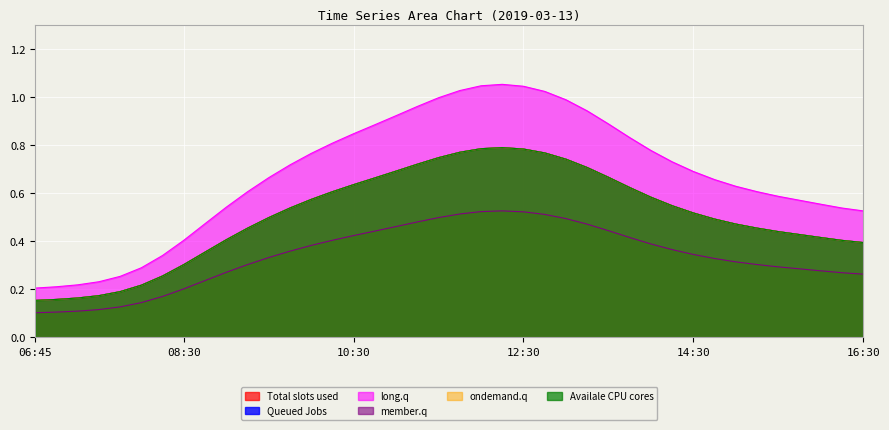

What is the difference between the 5 values at 2019-03-13 11:45 and 2019-03-13 16:30?

0.4